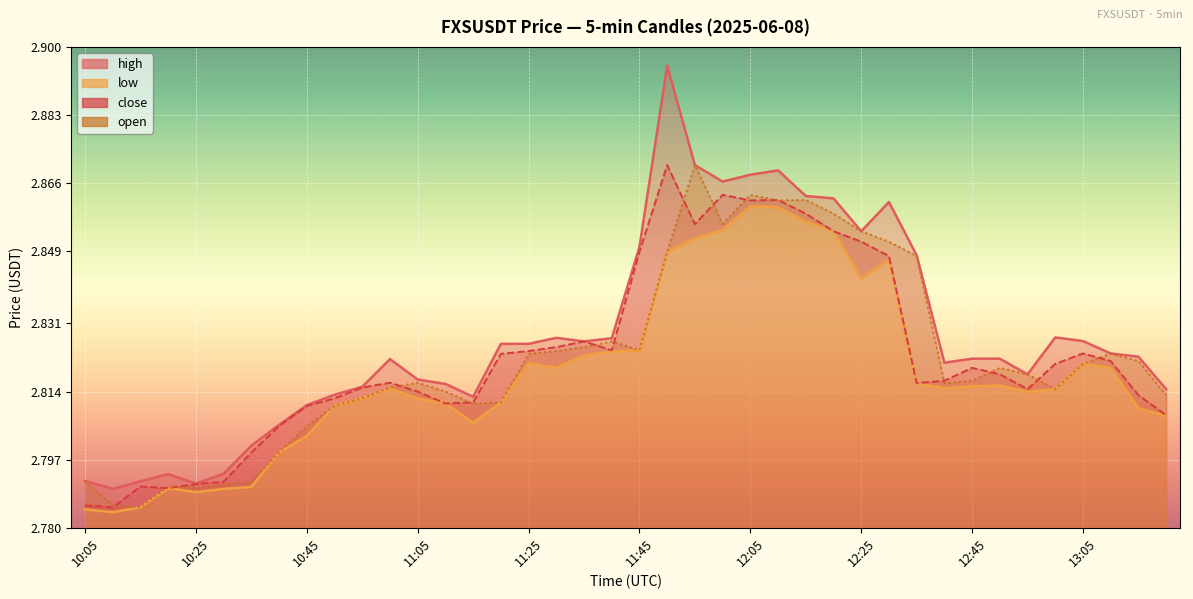

True or false: low and high cross at least once.

False